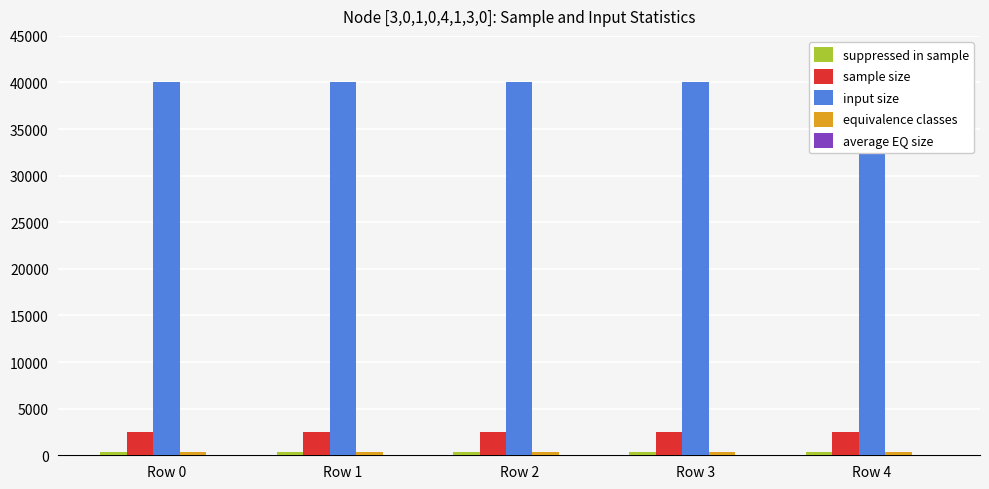

Which label corresponds to the largest value in the chart?

Row 0